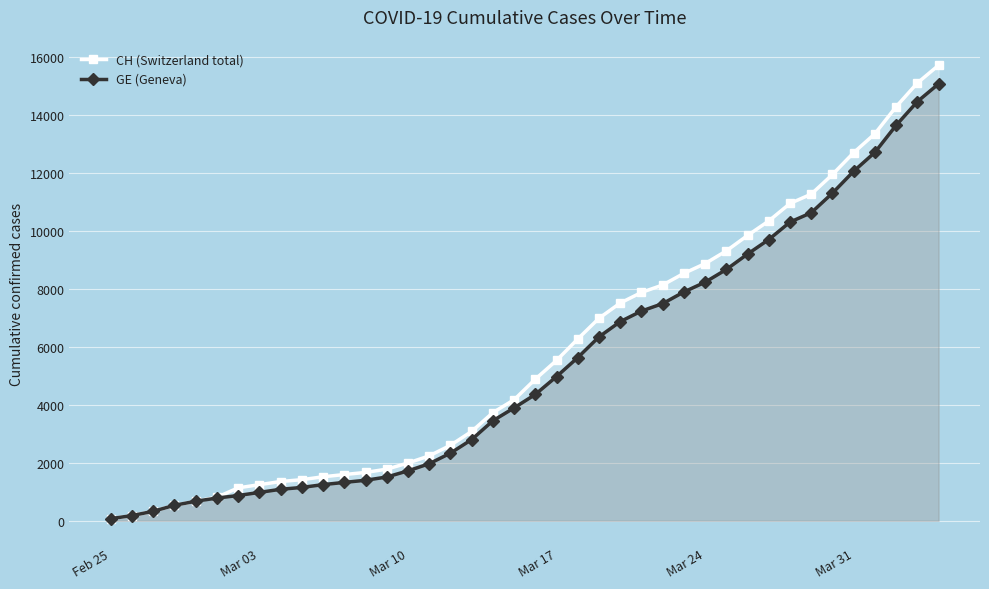

Which series has the largest range (max minus min)?

CH (Switzerland total)